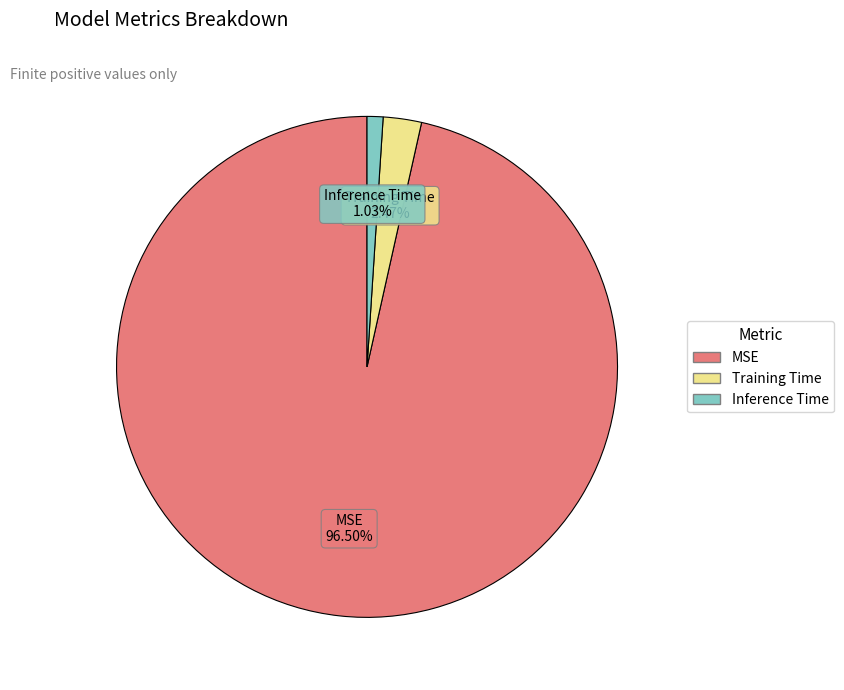

What percentage is the Inference Time slice, to the nearest percent?

1%